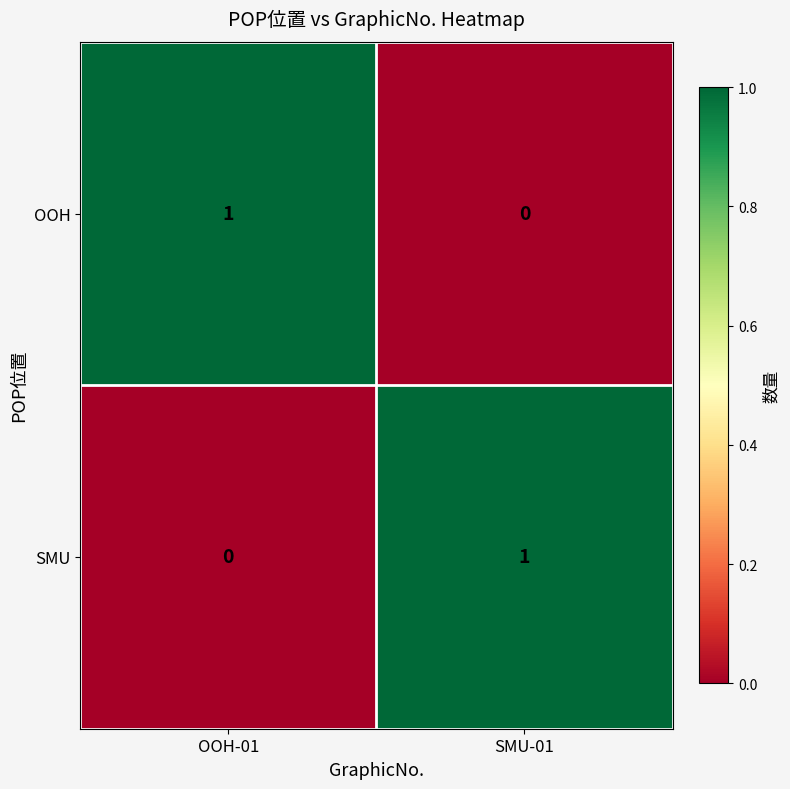

Rank the series at OOH-01 from lowest to highest value.

SMU, OOH